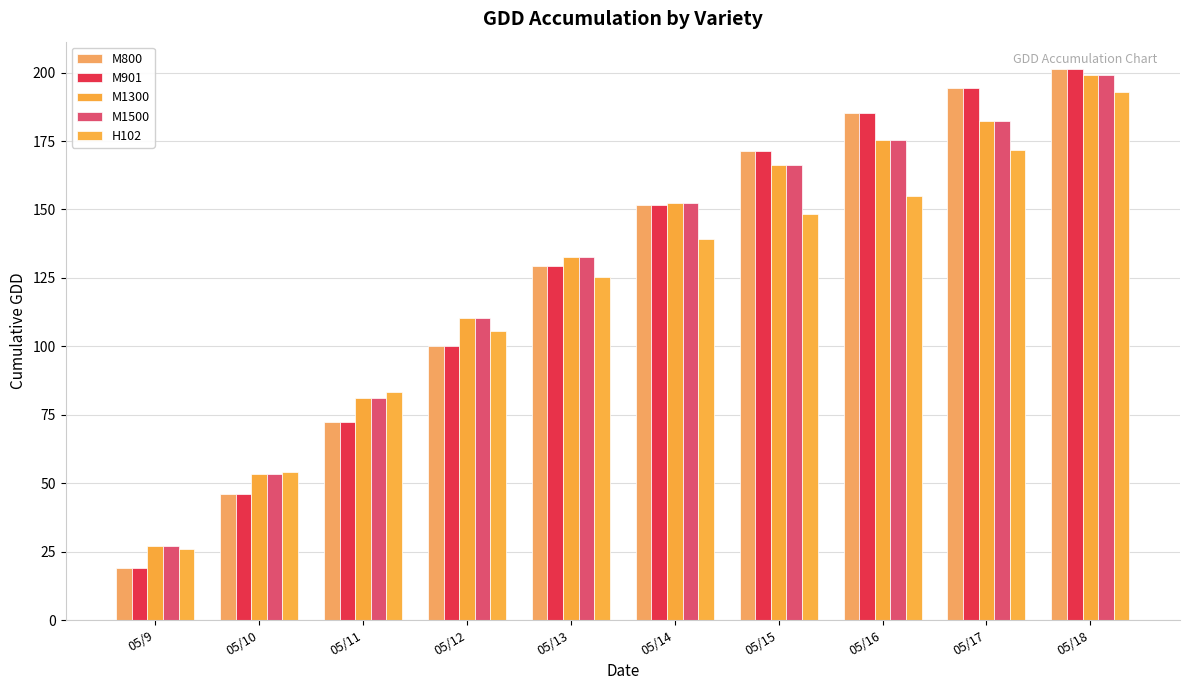

What is the total value across all series at 05/14?

747.5